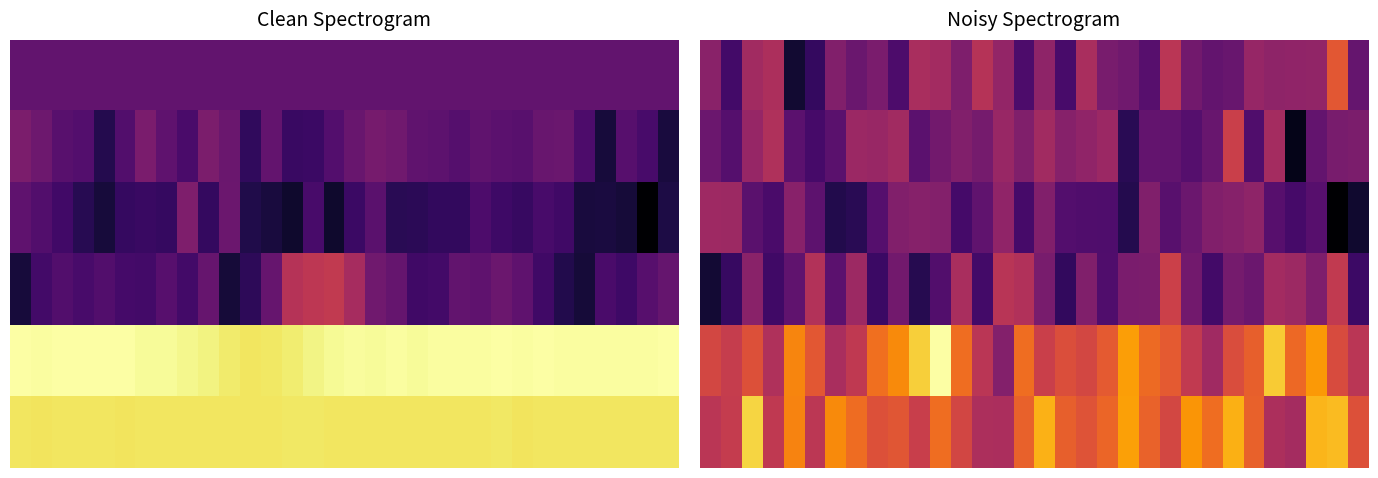

Between 29 and 21, which is larger?

29